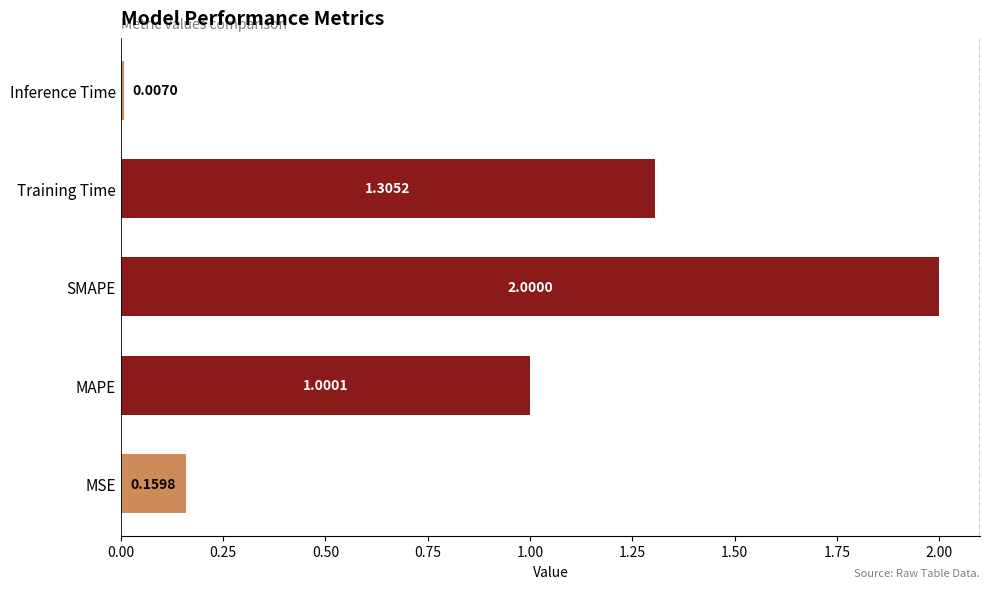

Which label corresponds to the smallest value in the chart?

Inference Time